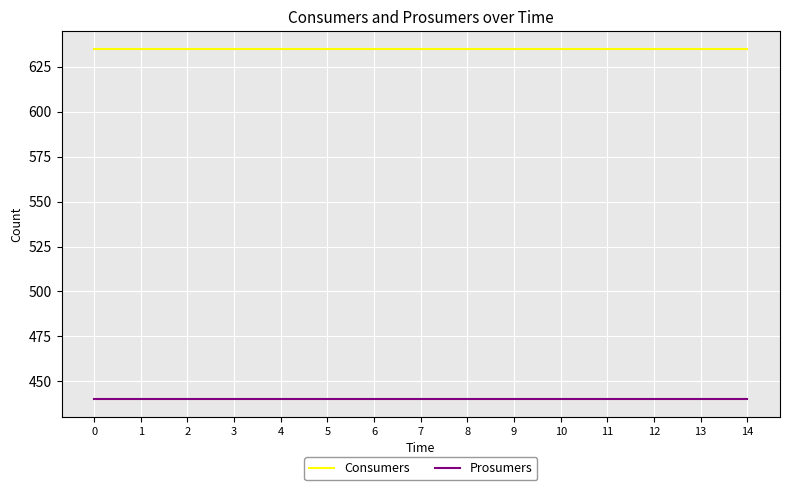

True or false: Consumers and Prosumers cross at least once.

False